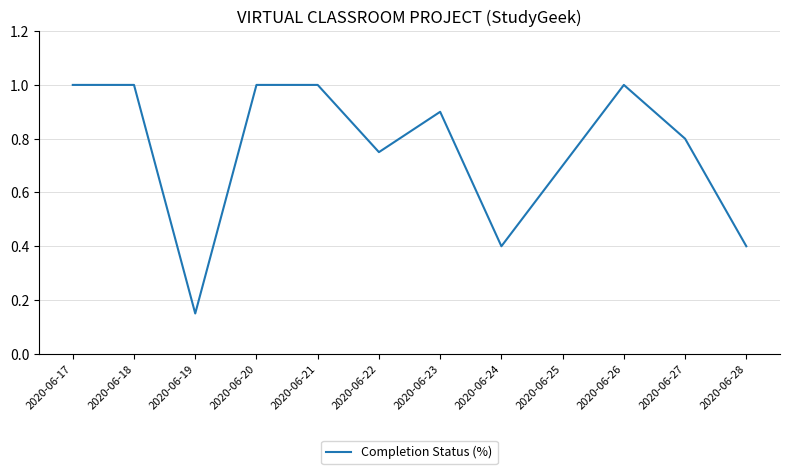

The chart shows a value of 0.8 at 2020-06-27. True or false?

True